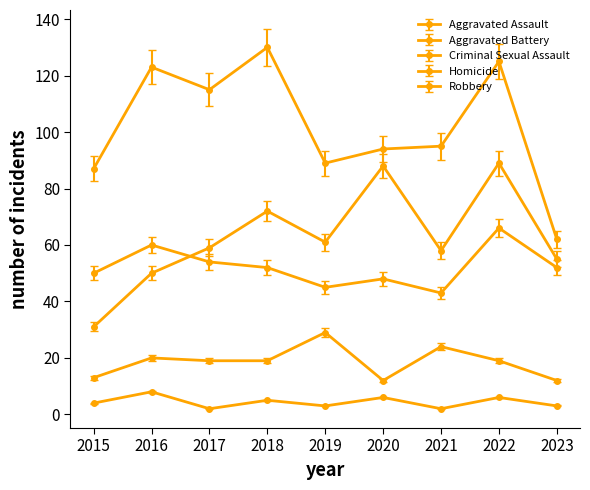

True or false: Robbery and Aggravated Battery intersect in this chart.

False